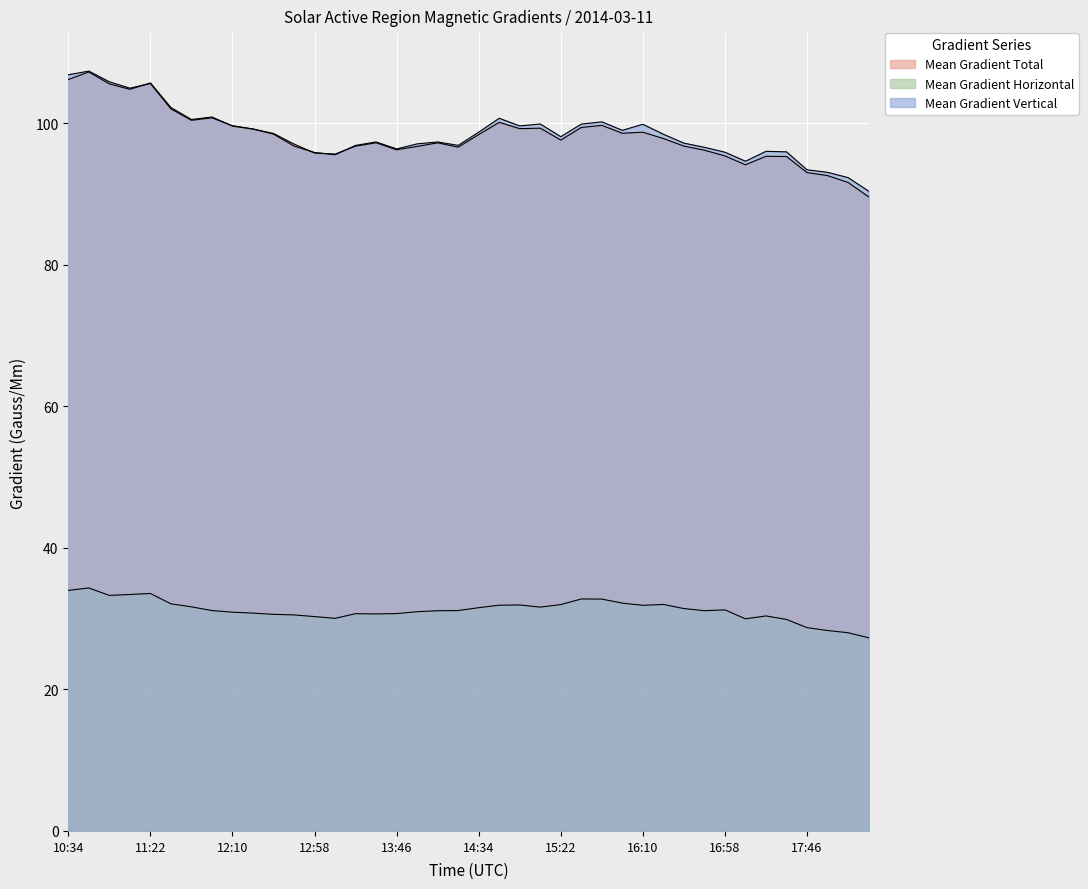

True or false: Mean Gradient Vertical has a value of 146.1 at 11:22.

False